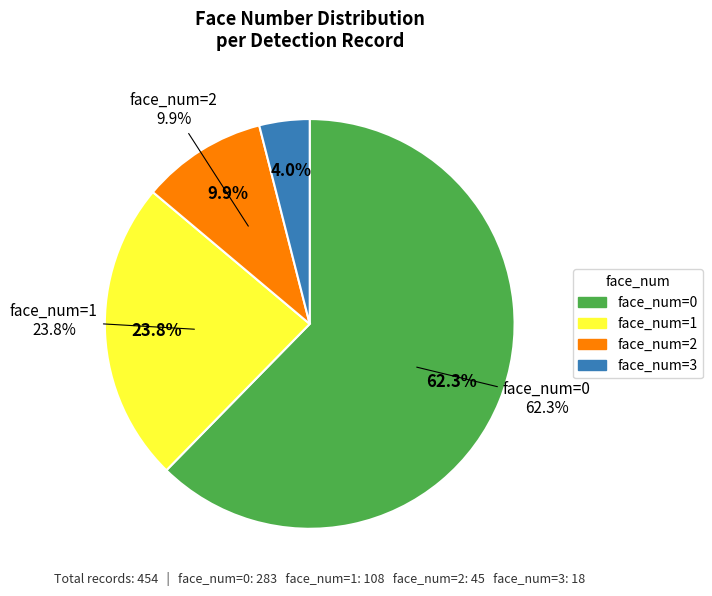

How many segments does this pie chart have?

4